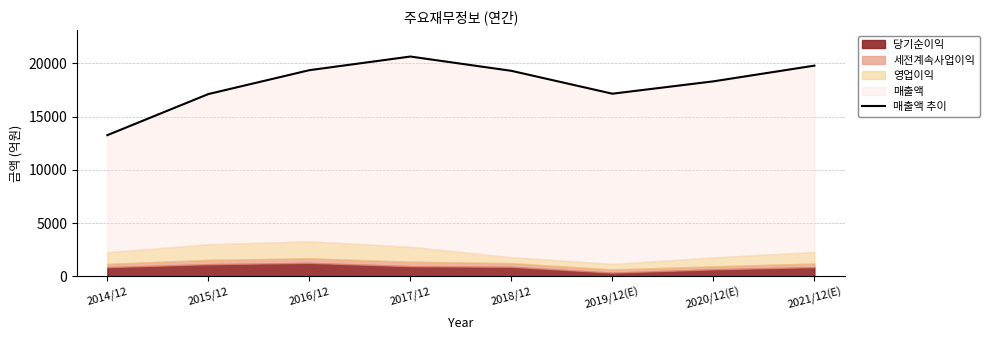

How many points are higher than both their immediate neighbors (excluding endpoints)?

1